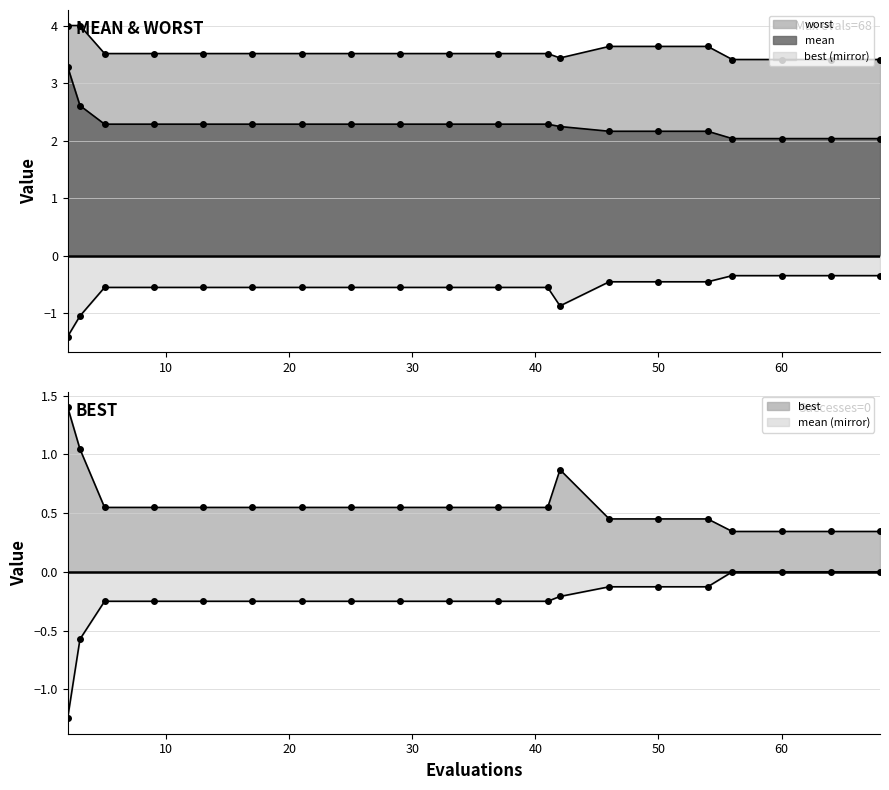

At how many categories does at least one series exceed 0?

20